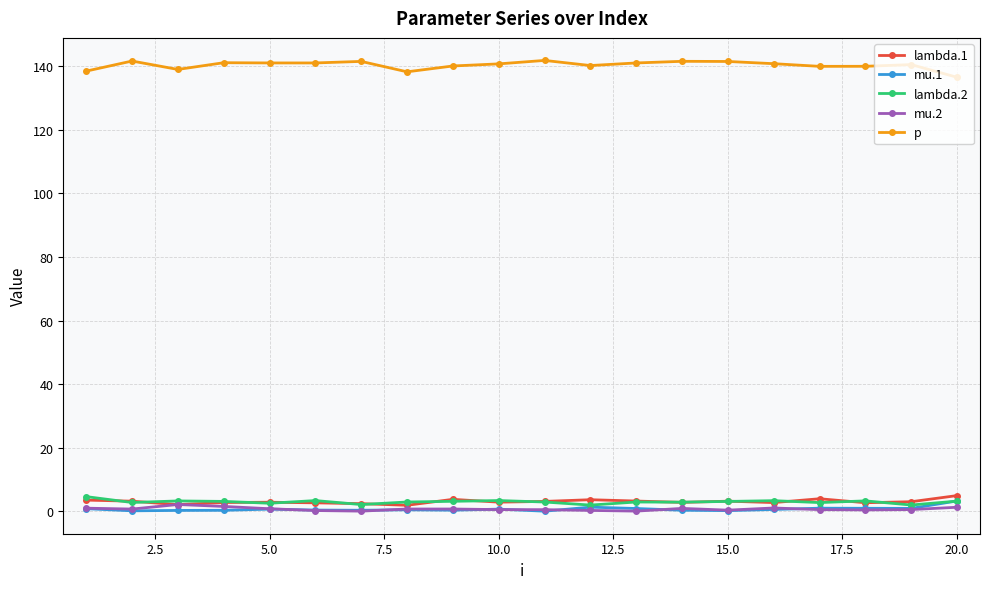

Which series has the largest total across all categories?

p